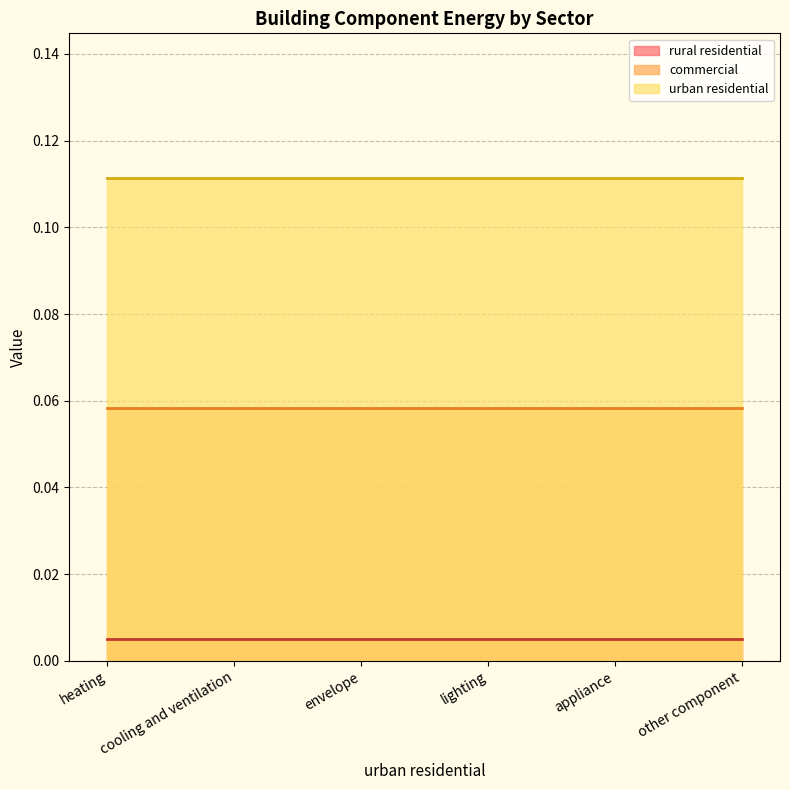

Which series has the largest range (max minus min)?

rural residential